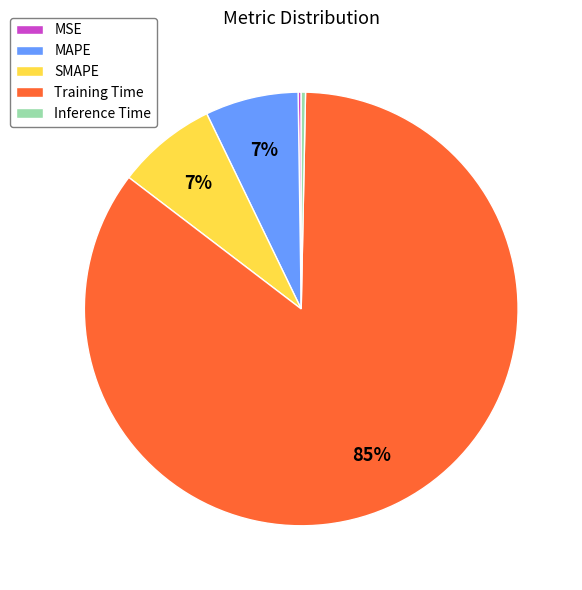

Combined, do SMAPE and MAPE account for over 50%?

No